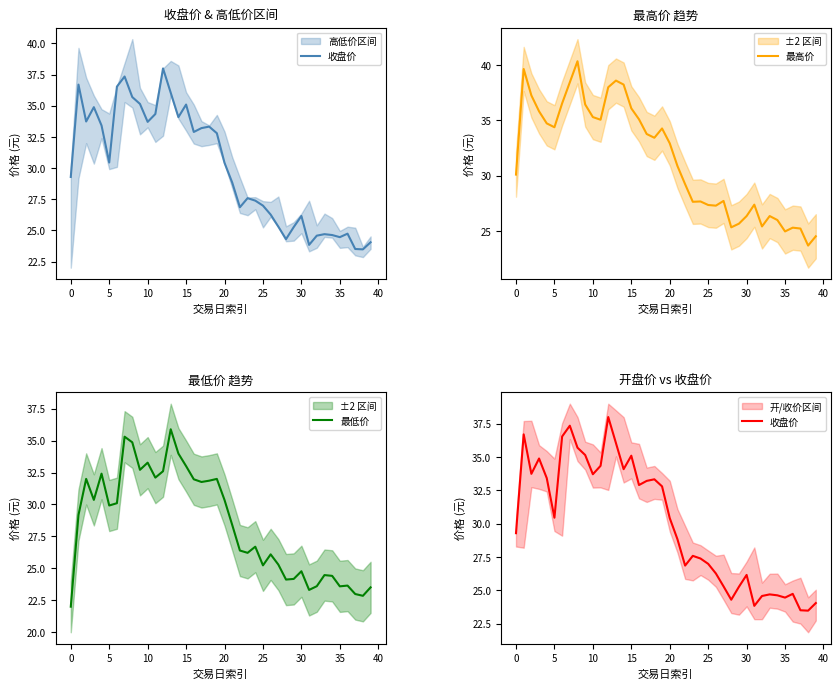

How many lines are shown in the chart?

3